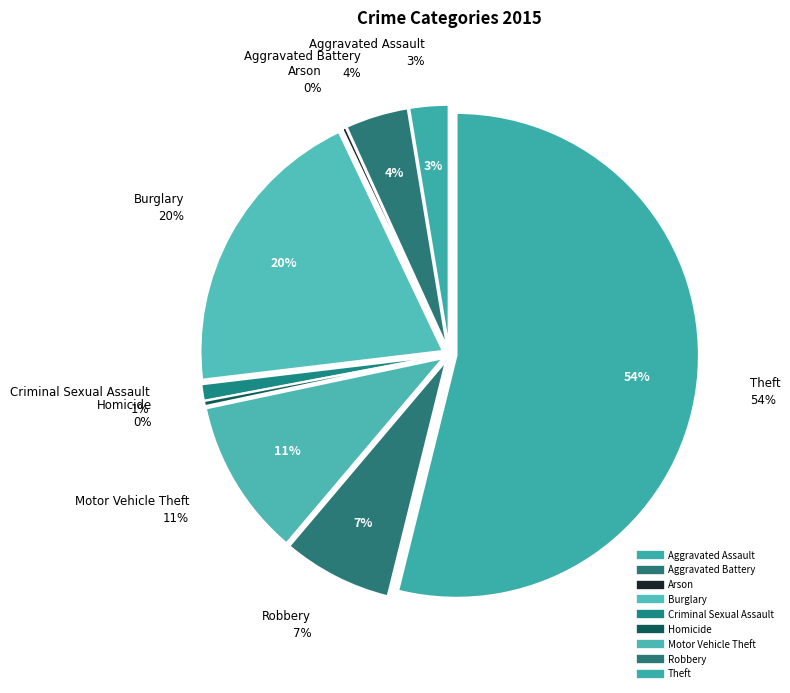

How many slices are in this pie chart?

9